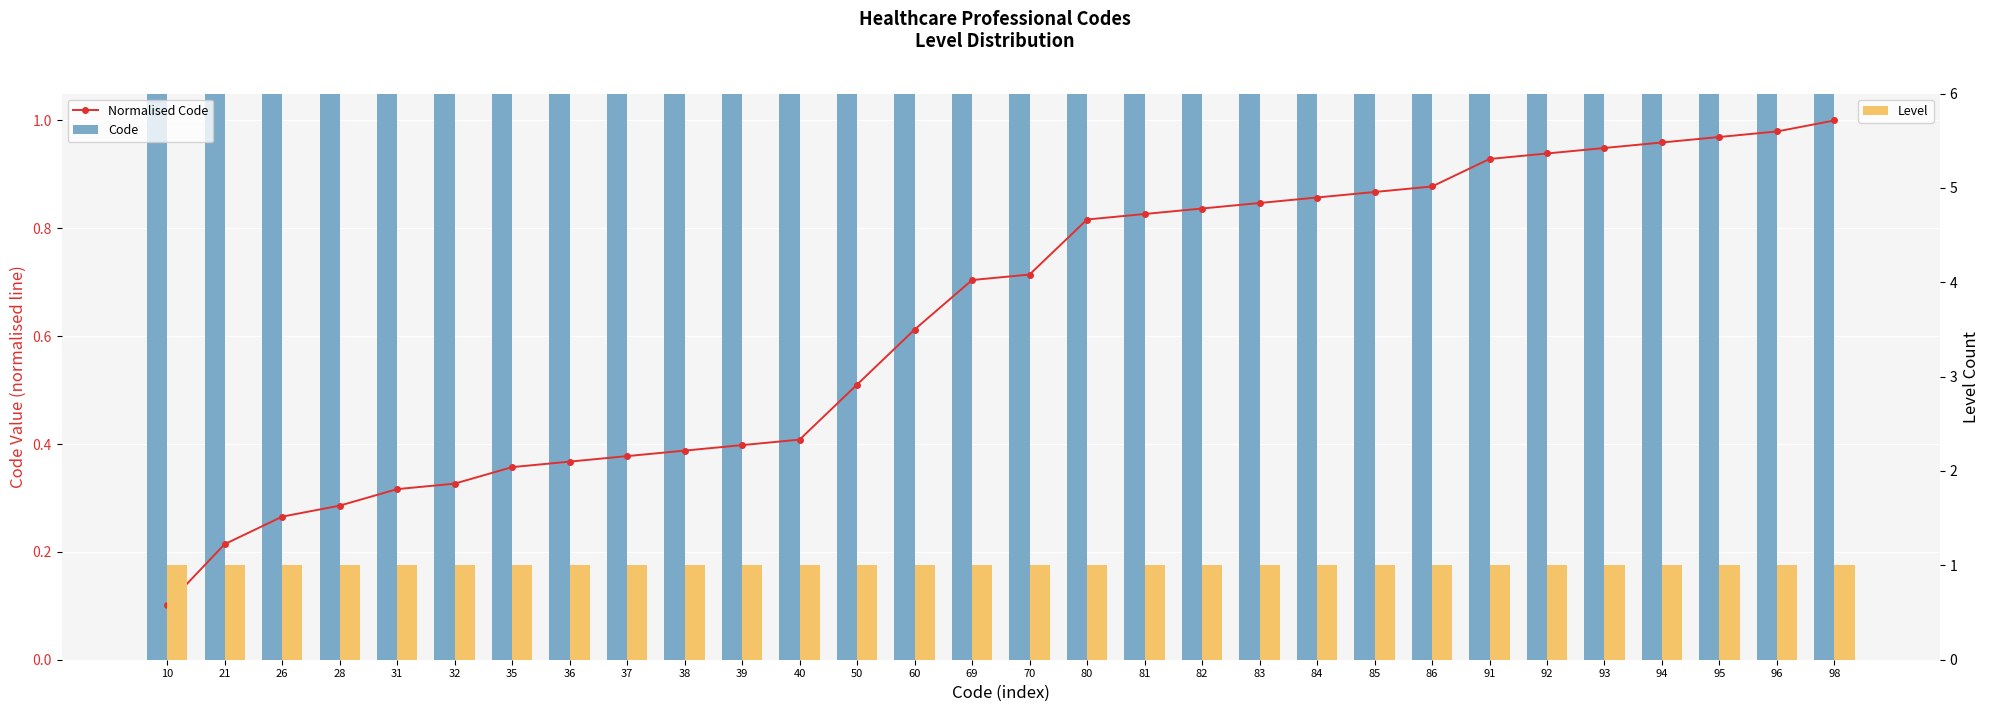

Rank the series by their maximum value, from lowest to highest.

Normalised Code, Level, Code